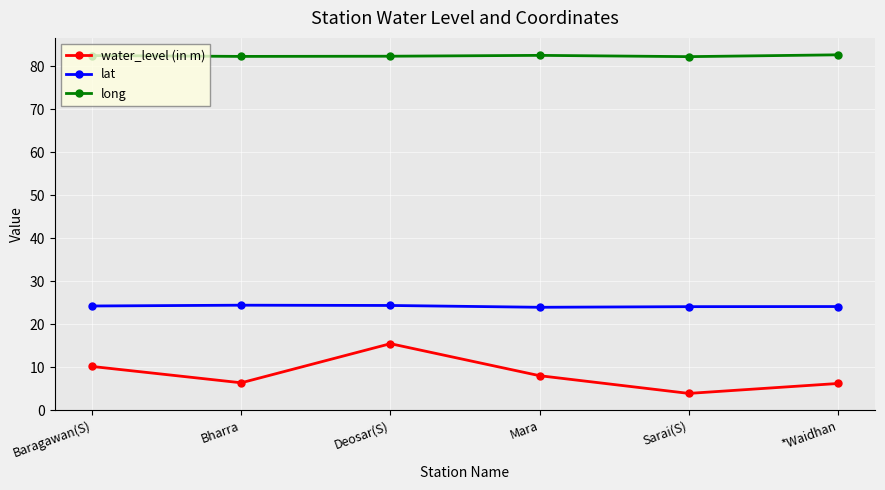

What is the greatest value displayed?

82.6